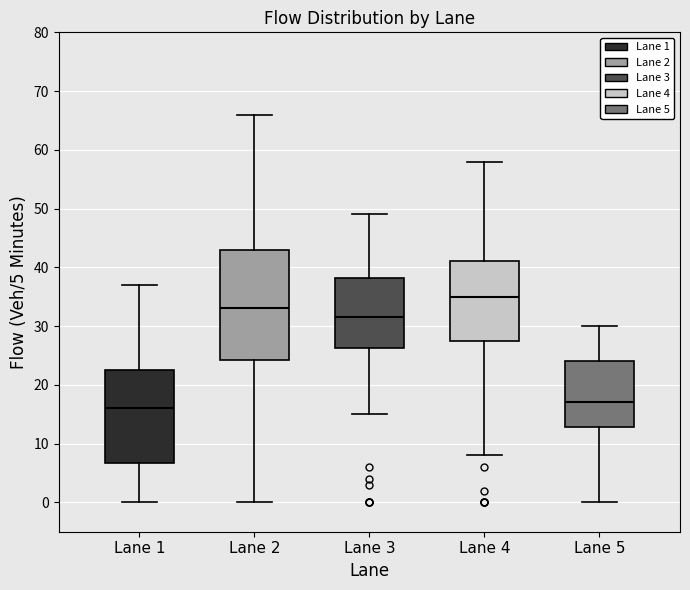

Comparing the boxes themselves (not the whiskers), which one is the tallest?

Lane 2